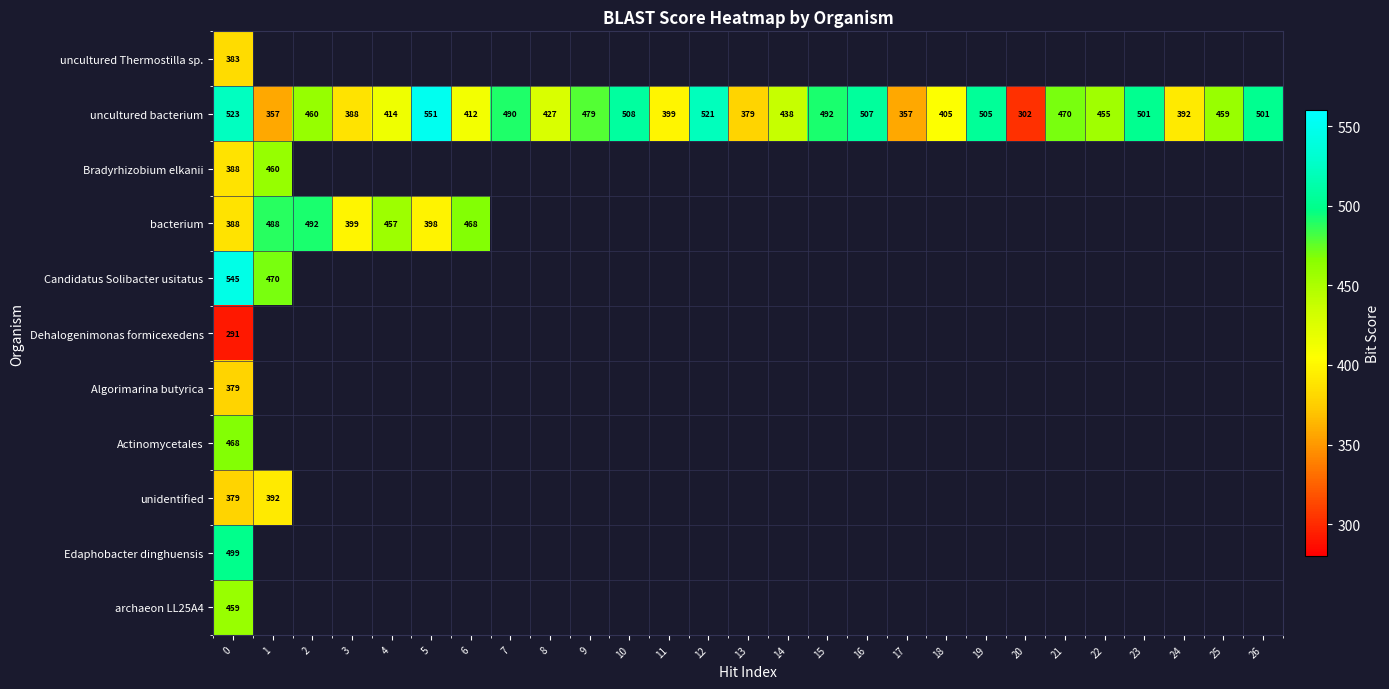

True or false: uncultured bacterium has a value of 149 at 17.

False